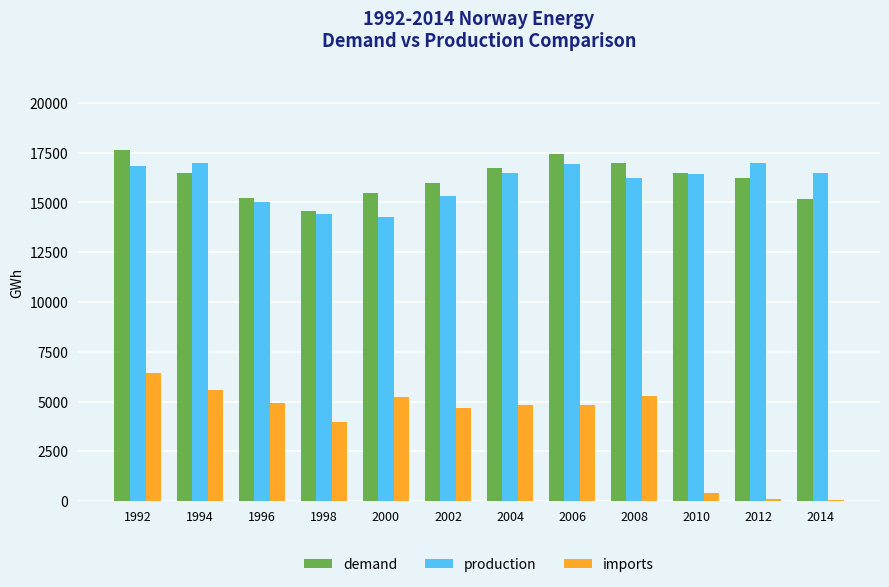

At which label is imports closest to 3230?

1998